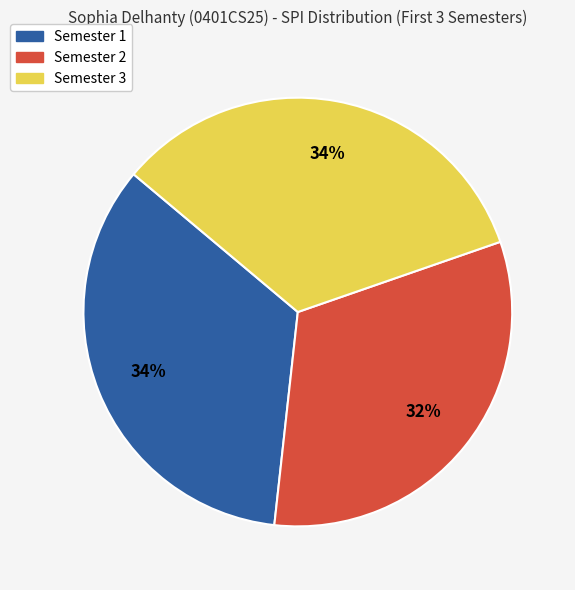

Which category has the smallest portion of the pie?

Semester 2